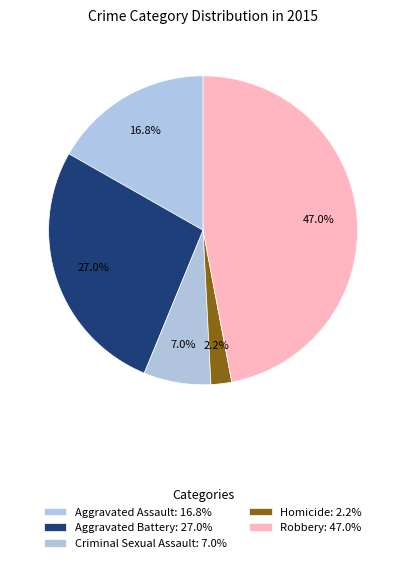

Count the number of slices in the pie.

5